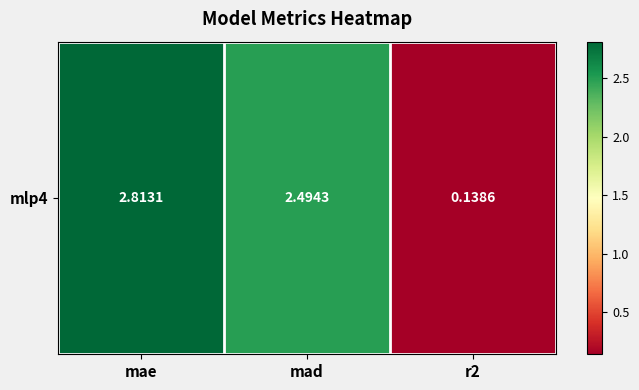

Between r2 and mae, which is larger?

mae